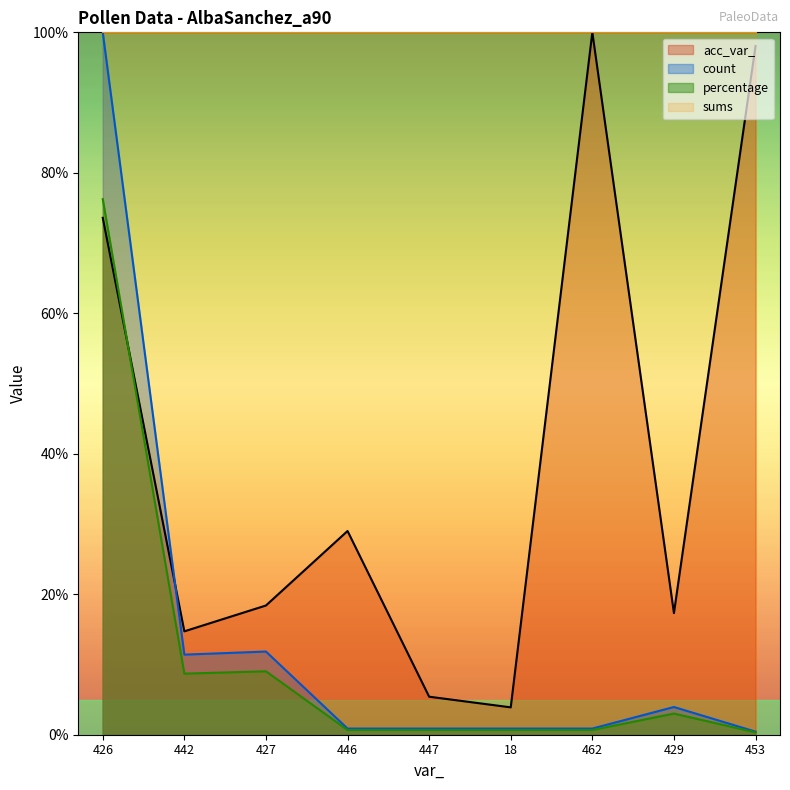

Between 426 and 429, which is larger?

426